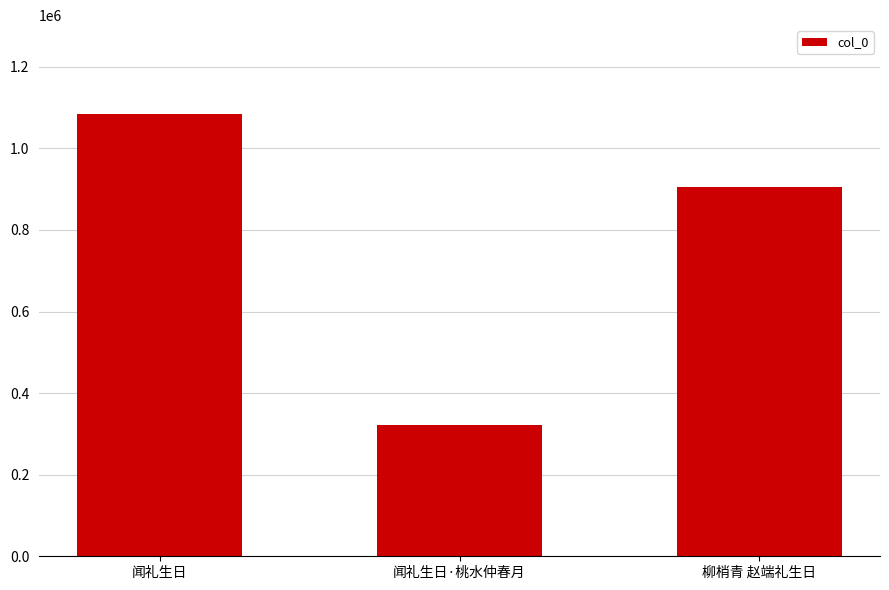

Rank the categories by value from lowest to highest.

闻礼生日·桃水仲春月, 柳梢青 赵端礼生日, 闻礼生日